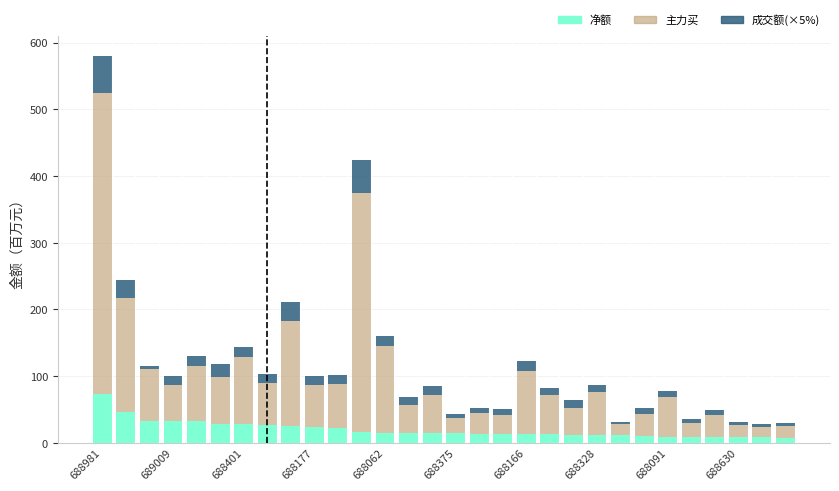

What is the difference between the maximum and second lowest values in the 净额 series?

65.6